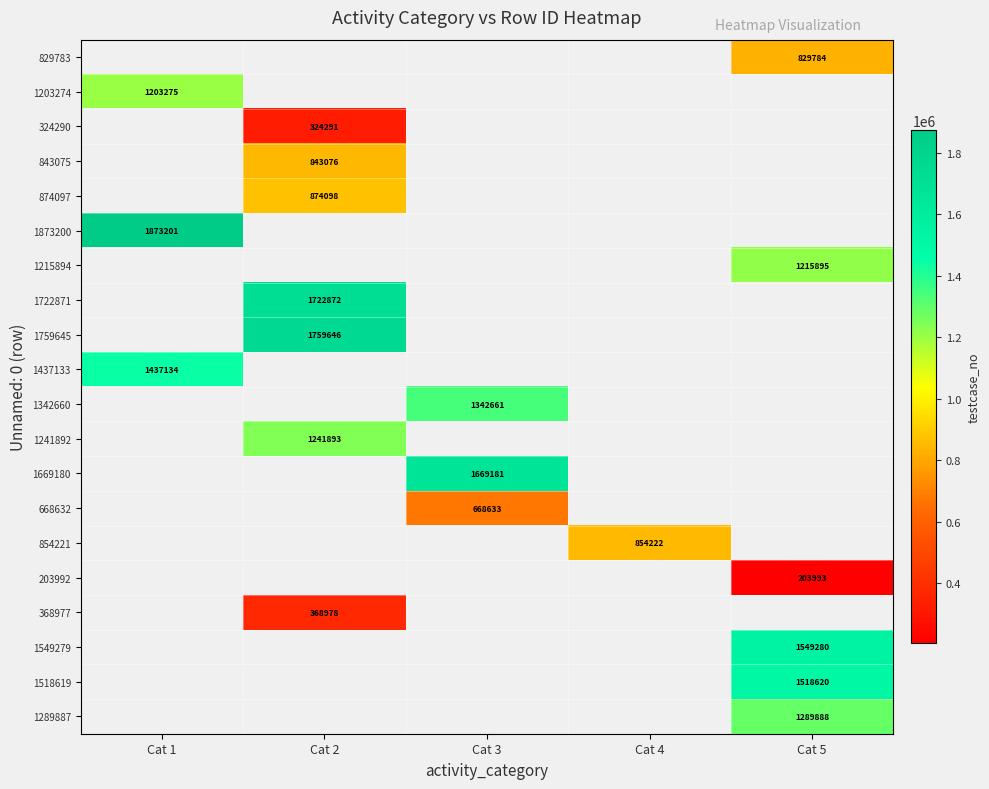

The 1437133 series shows 974045 at Cat 1. True or false?

False